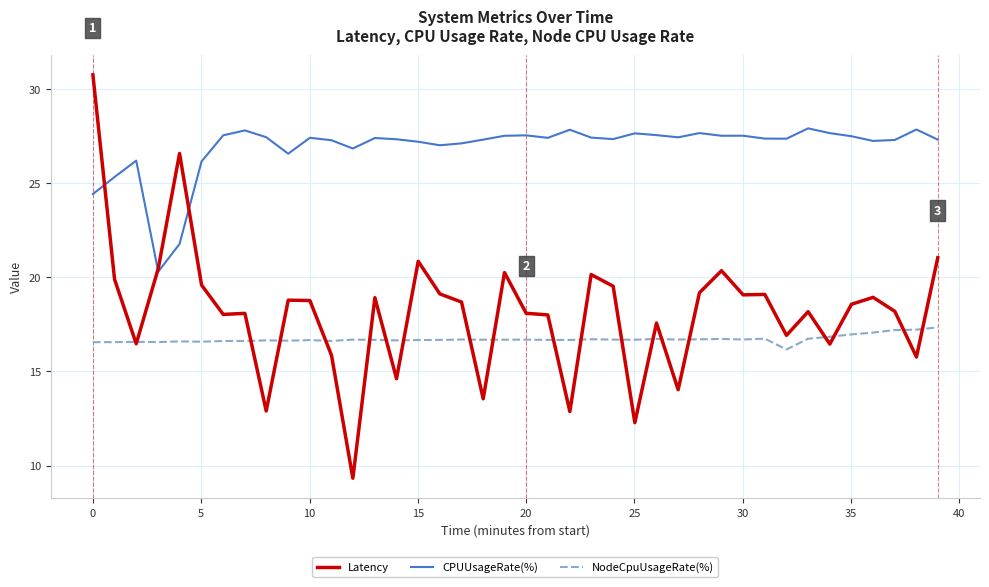

True or false: CPUUsageRate(%) and NodeCpuUsageRate(%) intersect in this chart.

False